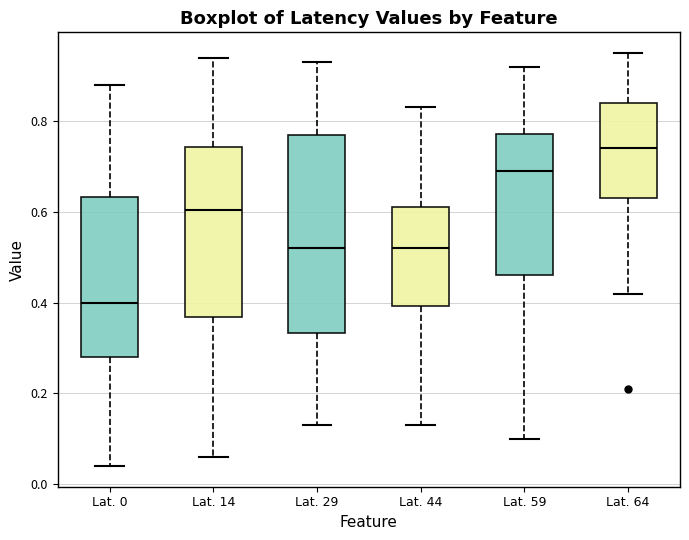

Where does the lower whisker of the box for Lat. 59 end on the y-axis? The values are not printed on the chart, so give them approximately, as read against the axis.

0.10